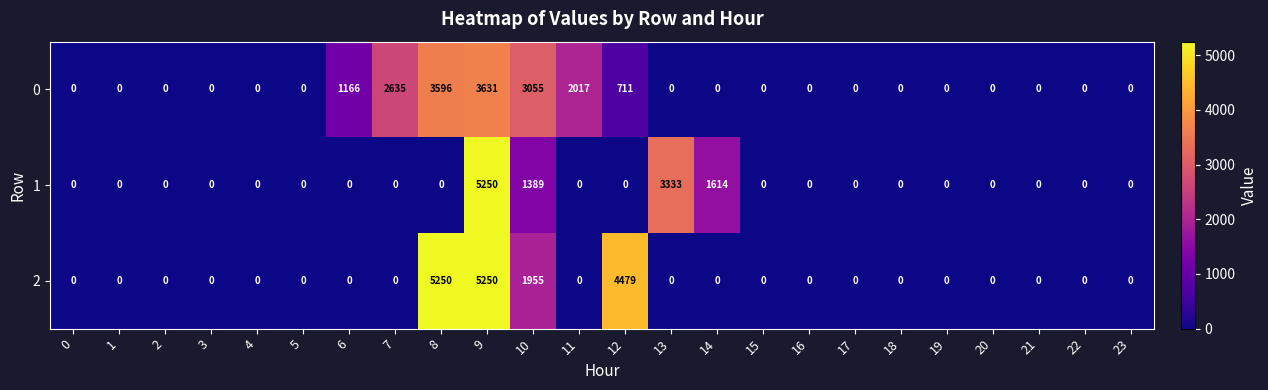

What is the maximum value shown in the chart?

5250